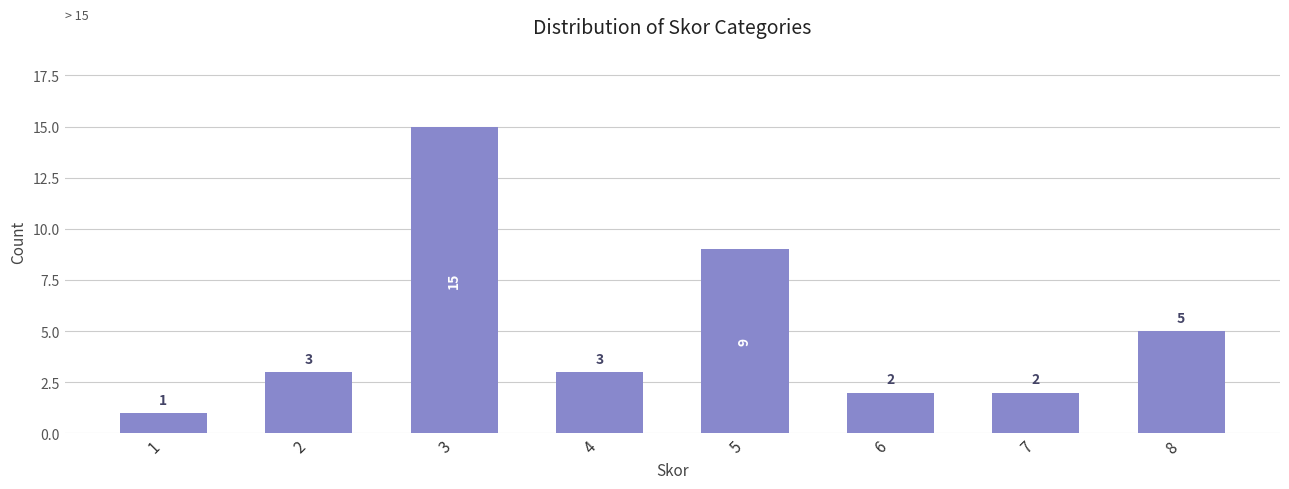

Which has a higher value, 2 or 1?

2